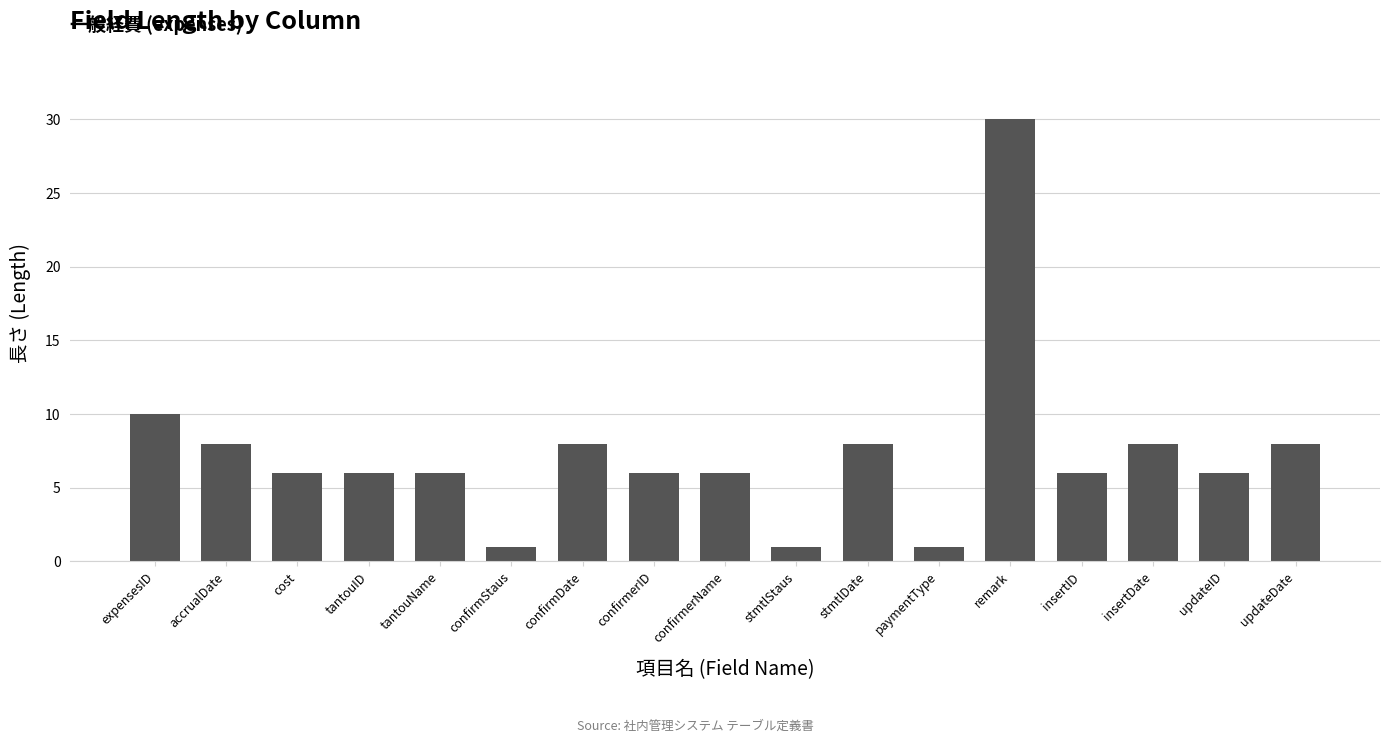

What is the change in value from accrualDate to confirmerName?

-2